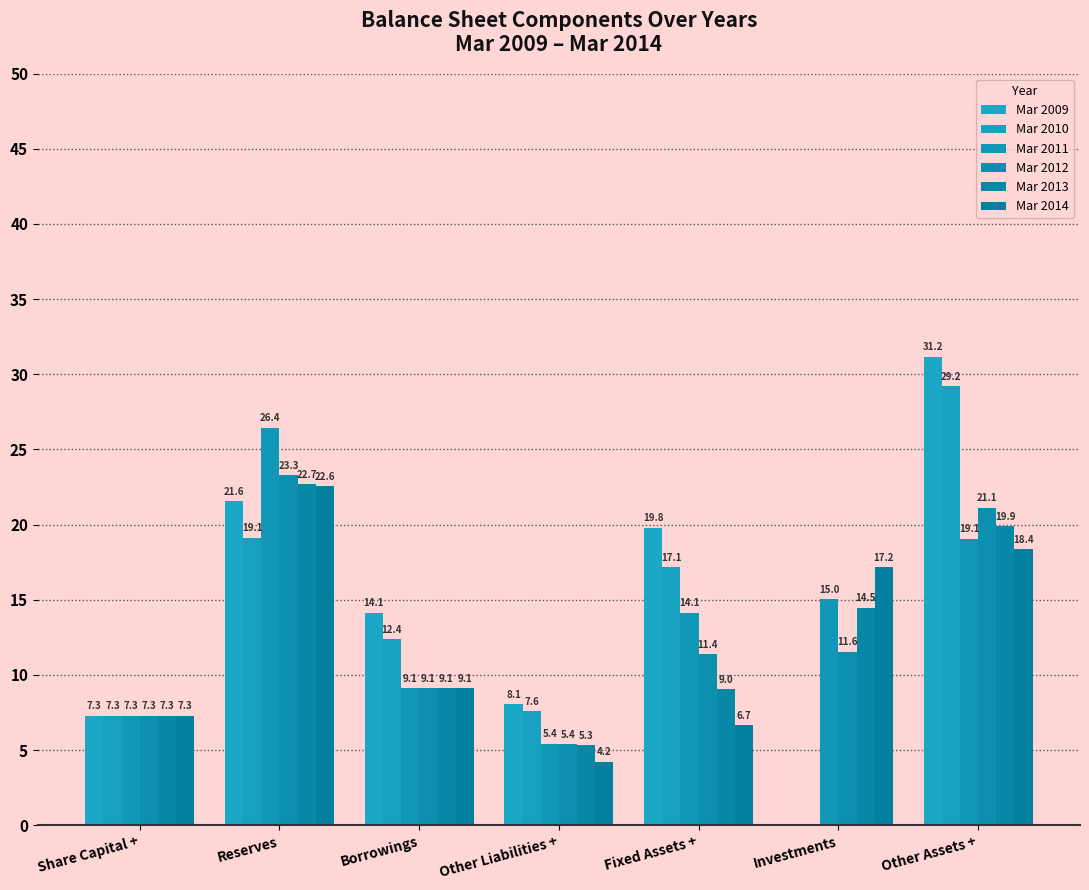

How many groups of bars are there?

7